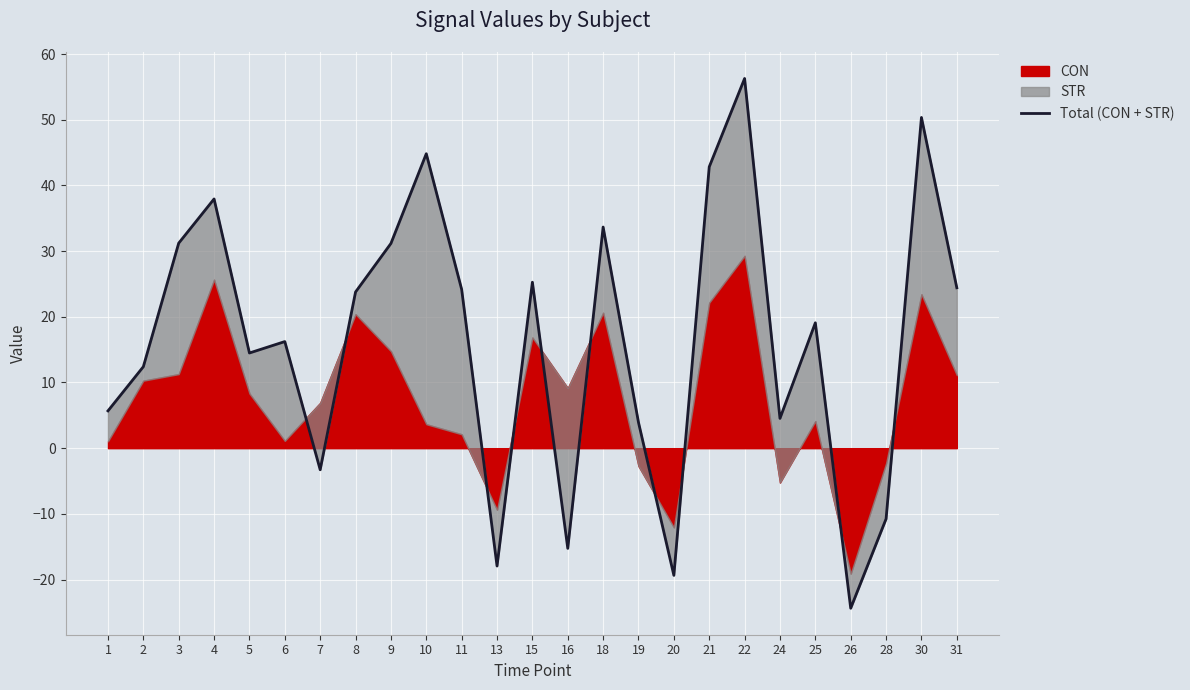

What is the maximum value shown in the chart?

56.3